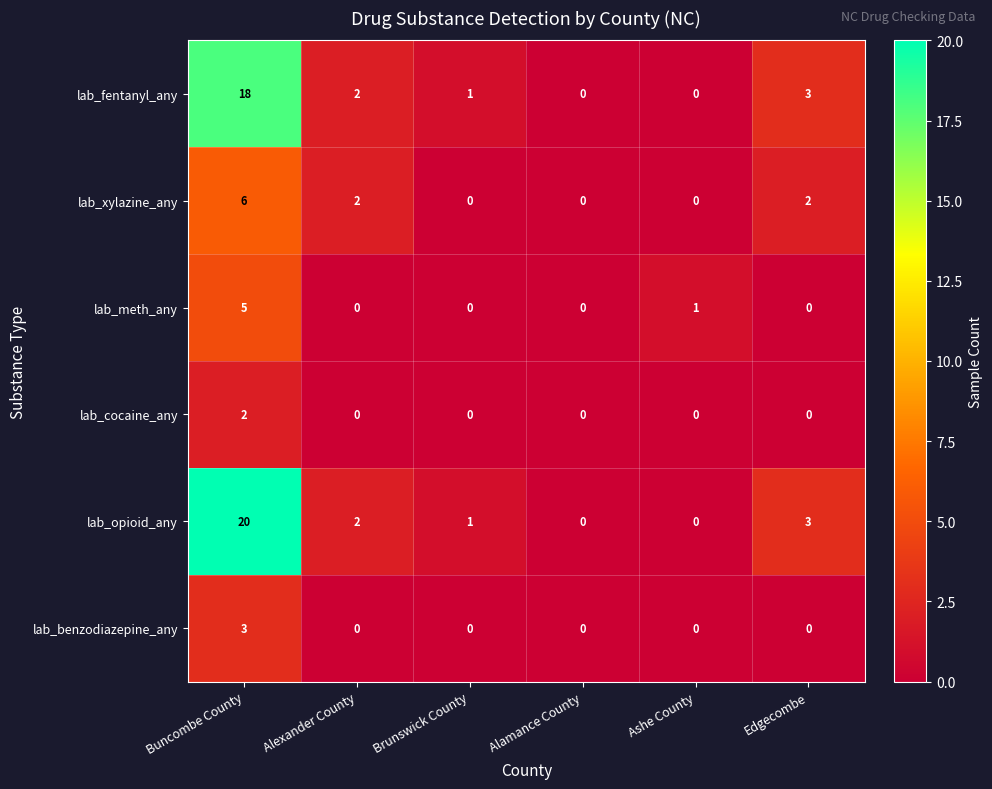

How many data points does each series have?

6